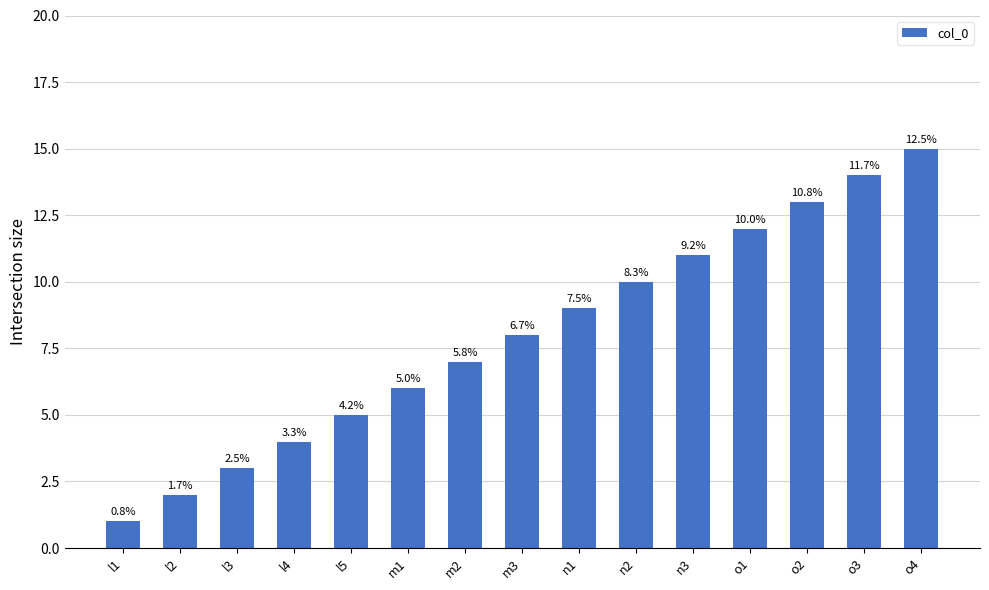

True or false: the data shows 6 at o4.

False